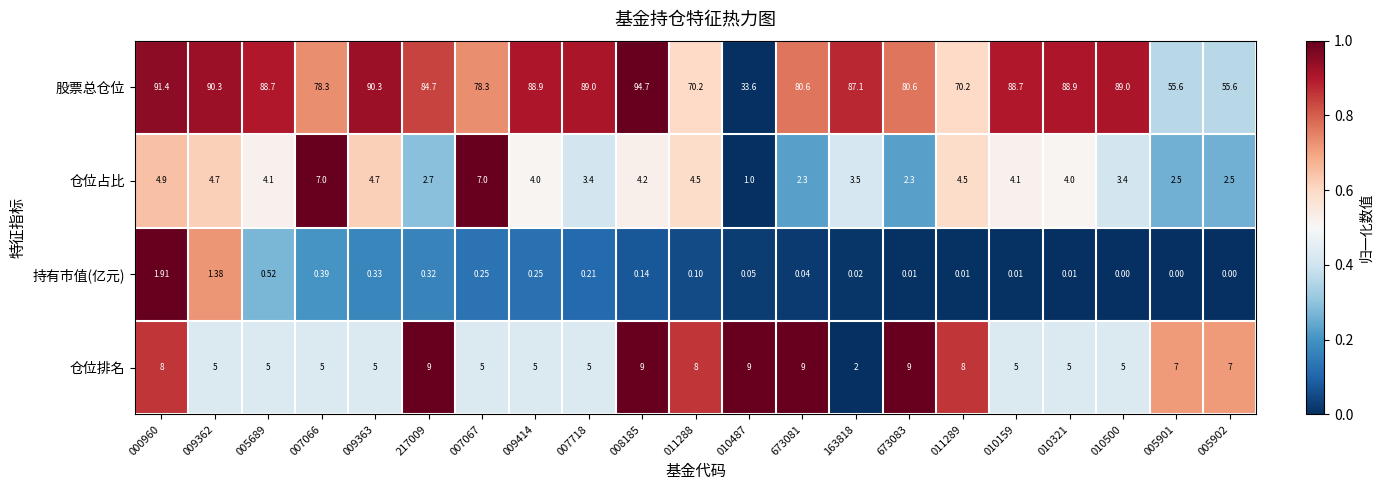

Which series has the largest range (max minus min)?

股票总仓位